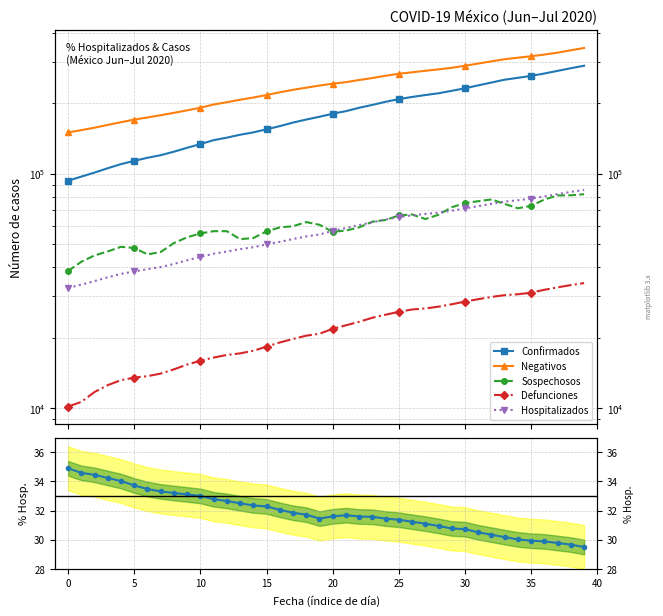

What value does the Sospechosos series have at 15?

56843.0